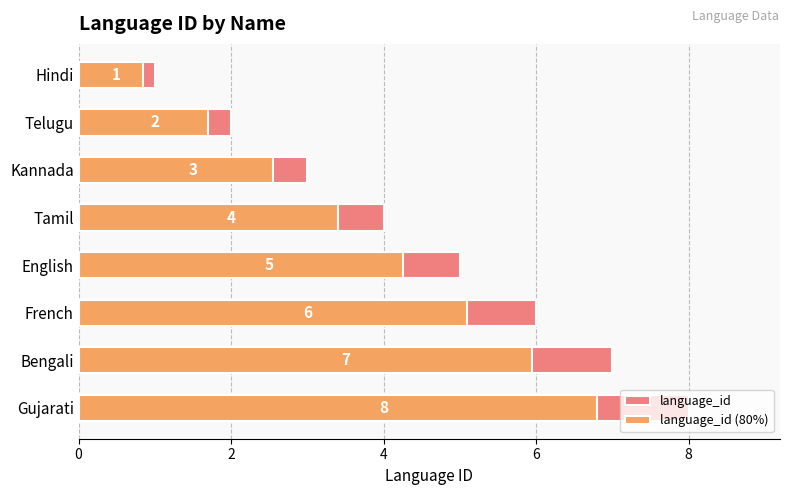

What is the value of the 3rd bar from the left?

3